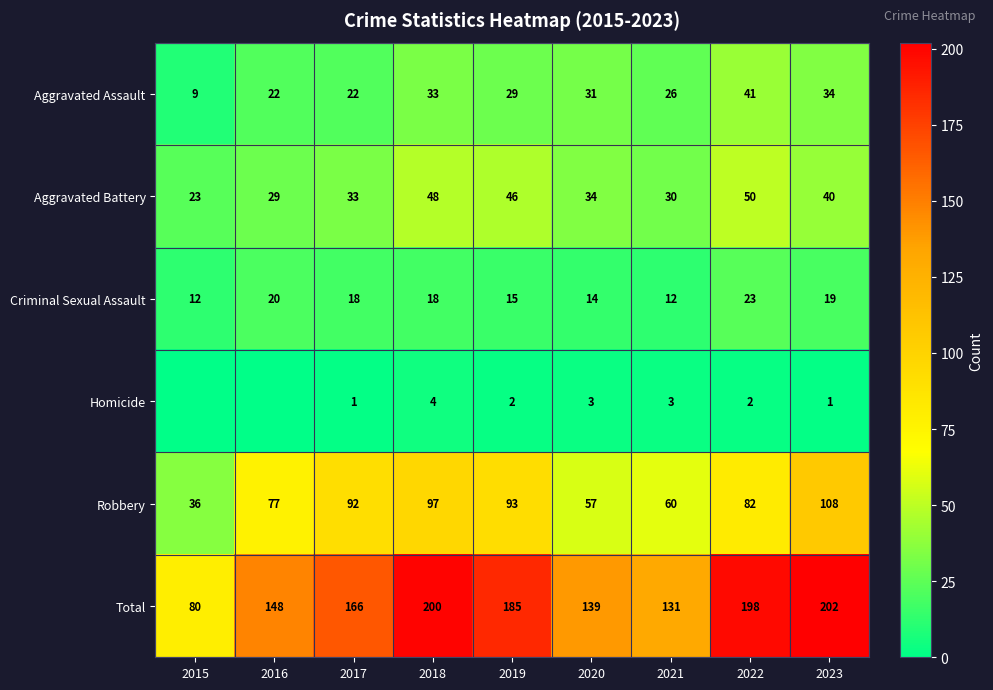

What is the spread (max minus min) of values at 2015?

80